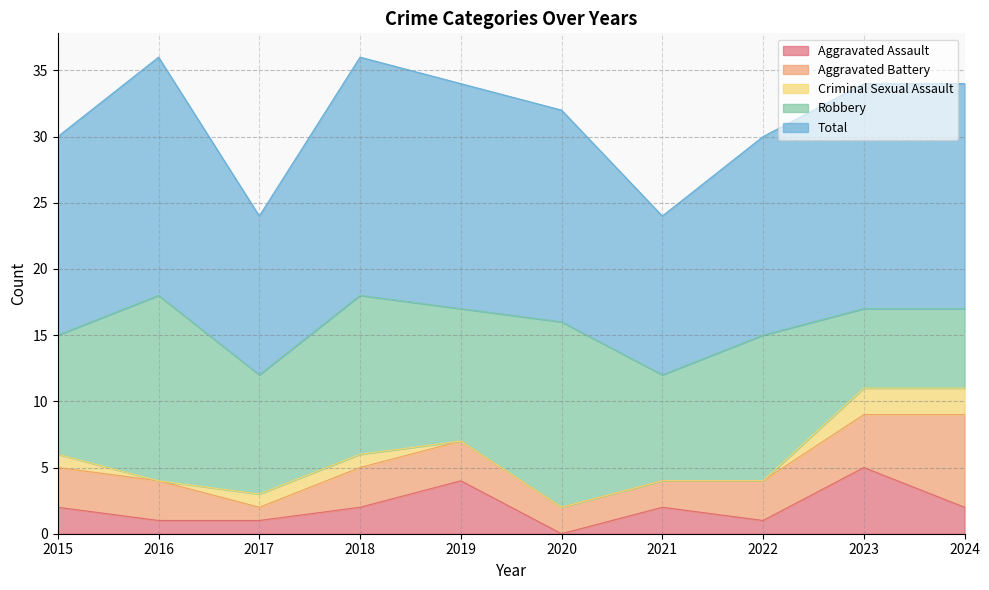

Which series changed the most between 2018 and 2020?

Aggravated Assault